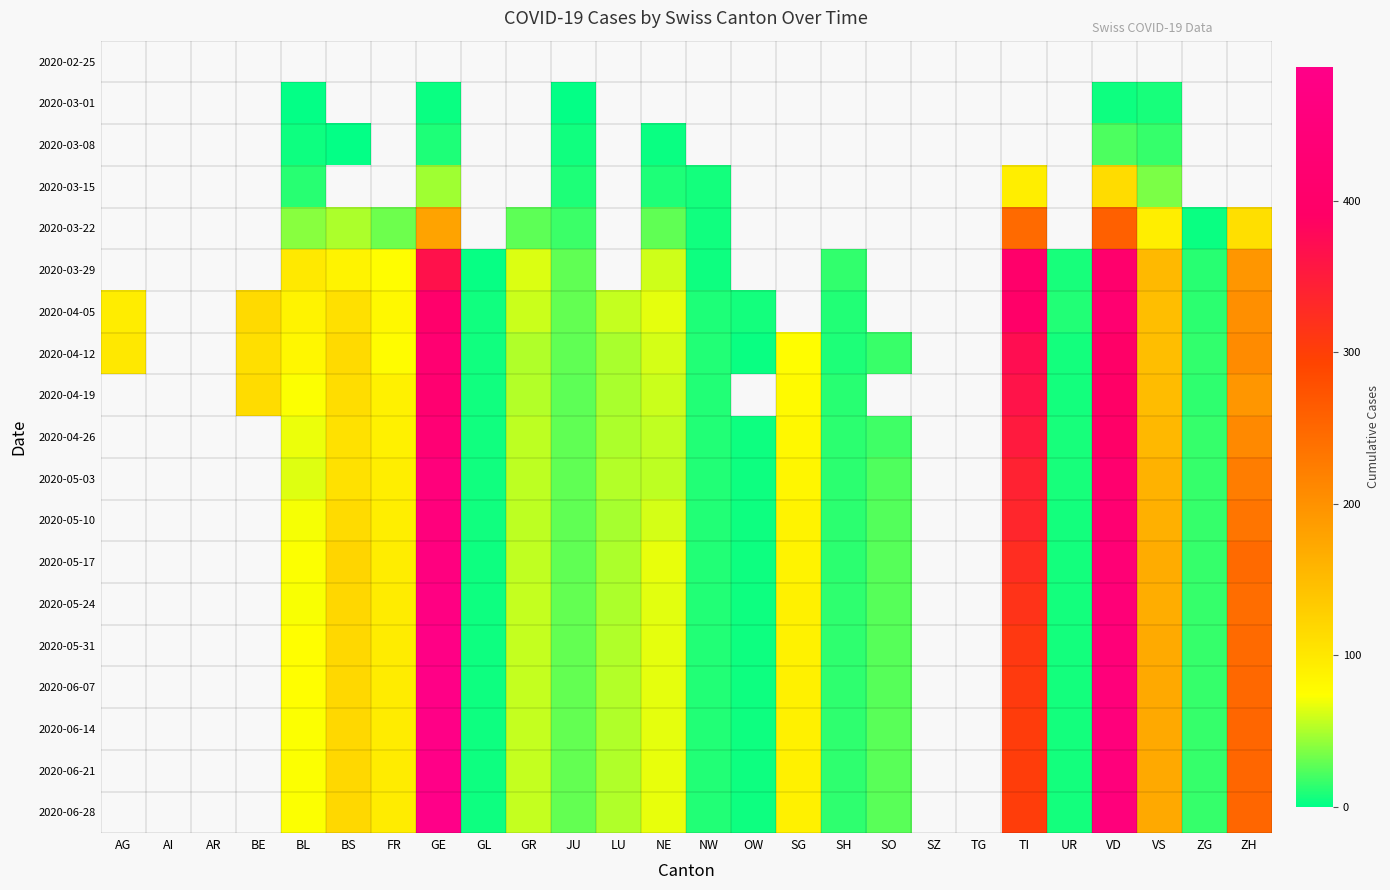

How many data points in 2020-05-17 are above 50?

11